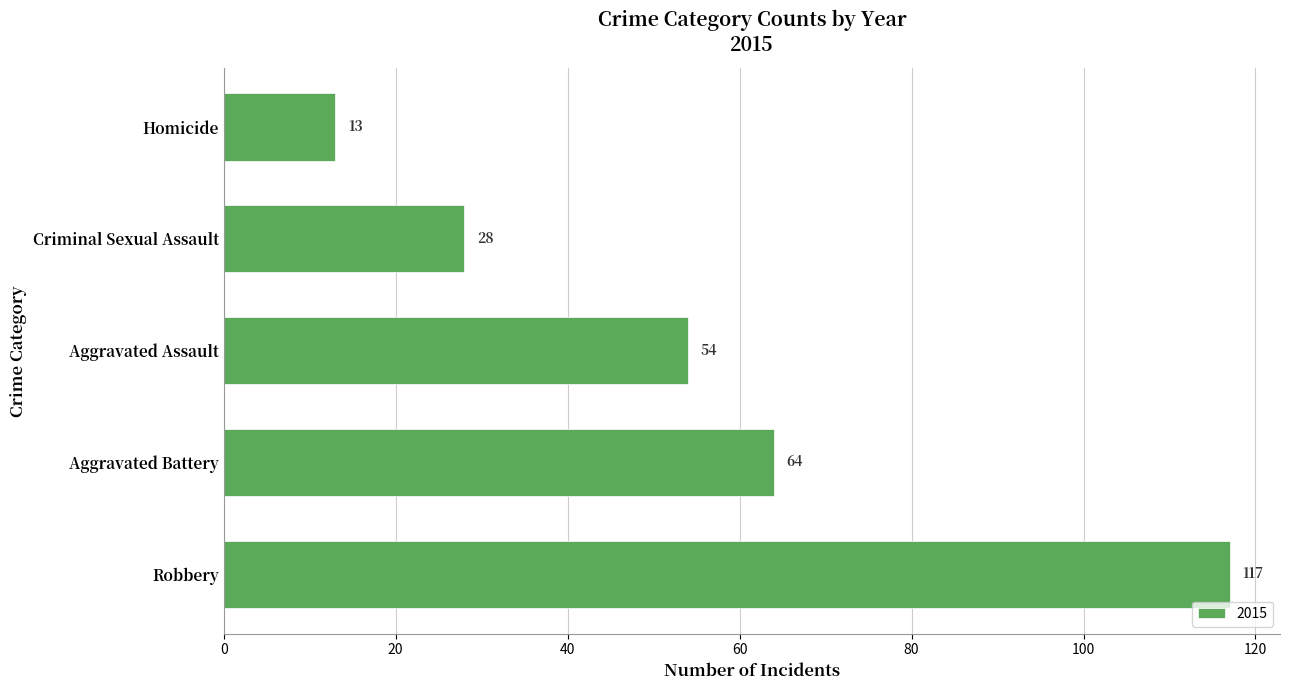

Rank the categories by value from lowest to highest.

Homicide, Criminal Sexual Assault, Aggravated Assault, Aggravated Battery, Robbery